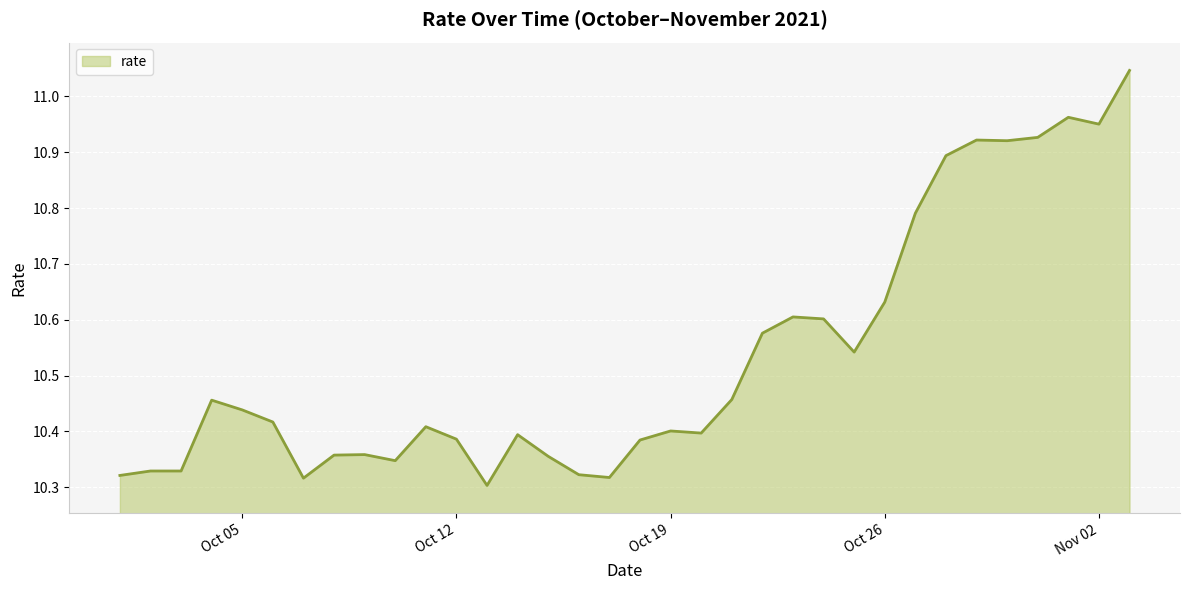

Where is the first local minimum?

2021-10-03